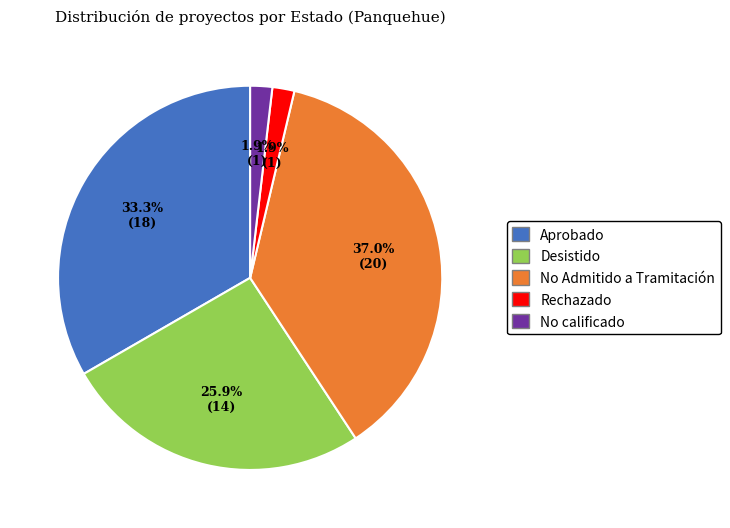

Which category has the biggest portion of the pie?

No Admitido a Tramitación